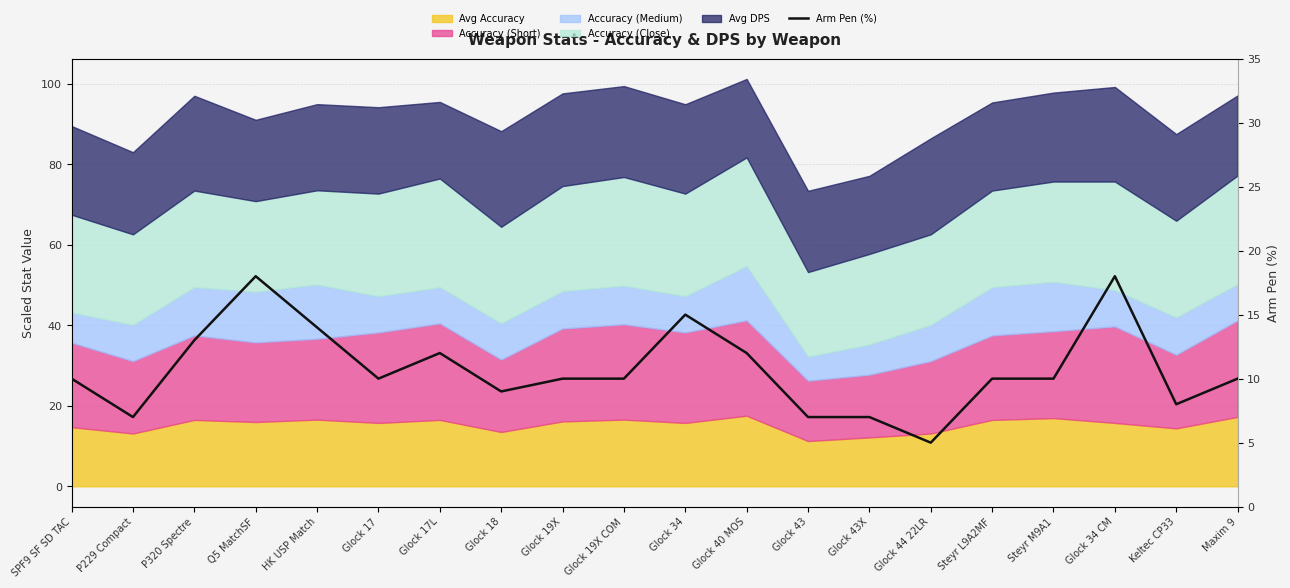

What is the ratio of the value at HK USP Match to the value at Glock 34?

0.9